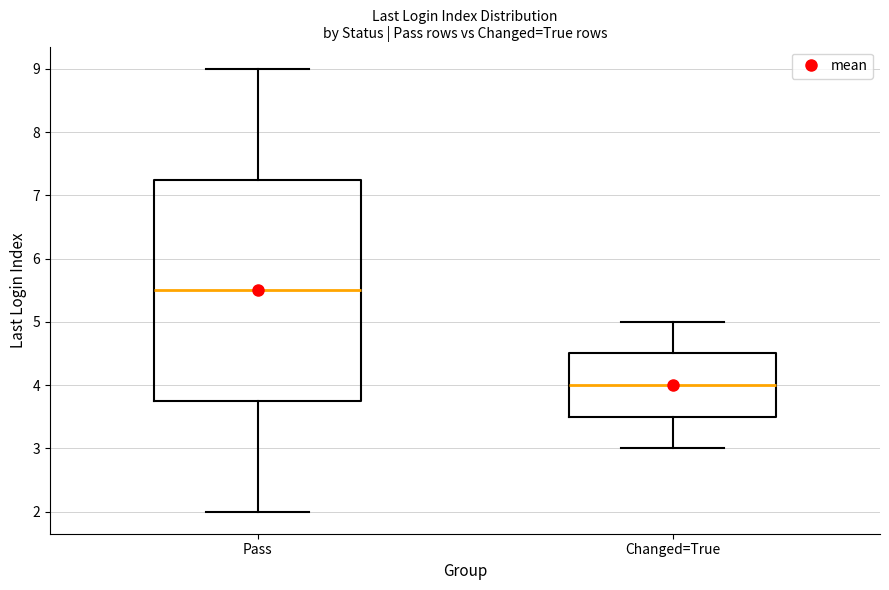

Reading left to right, transcribe this box plot: for each box, give where its median line is, the range the box spans, and where its two whiskers end, as read against the y-axis. The values are not printed on the chart, so give them approximately, as read against the axis.

Pass: median 5.5, box 3.8 to 7.3, whiskers 2.0 to 9.0
Changed=True: median 4.0, box 3.5 to 4.5, whiskers 3.0 to 5.0